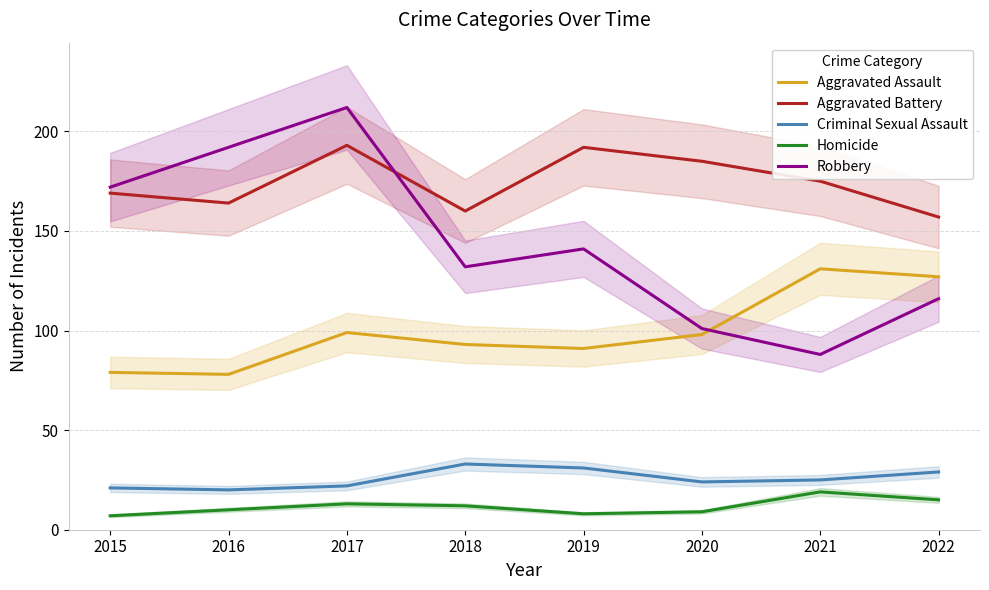

True or false: Aggravated Assault has a value of 79 at 2015.

True